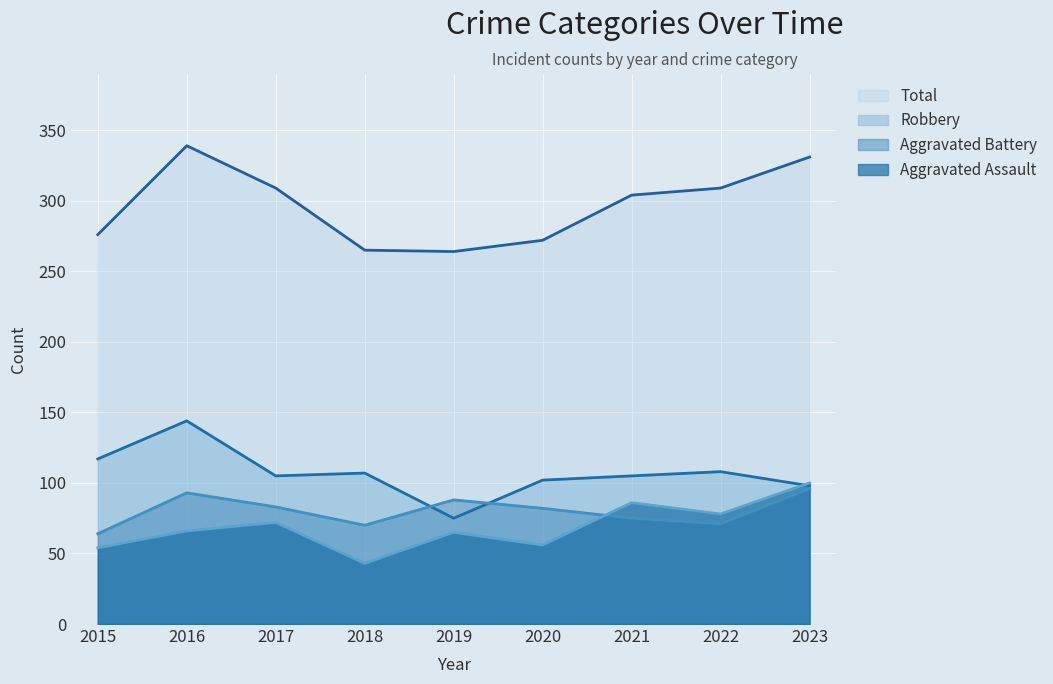

What are all the series names shown in the legend?

Total, Robbery, Aggravated Battery, Aggravated Assault